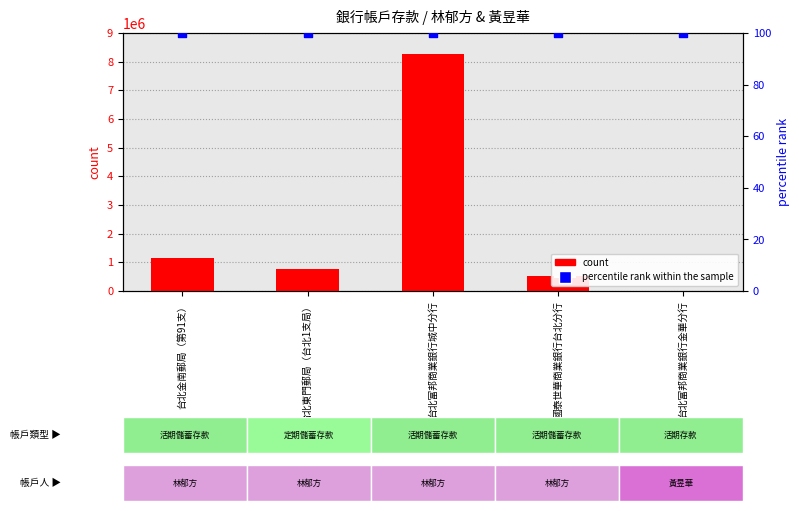

Which series has the largest Y range (max minus min)?

count